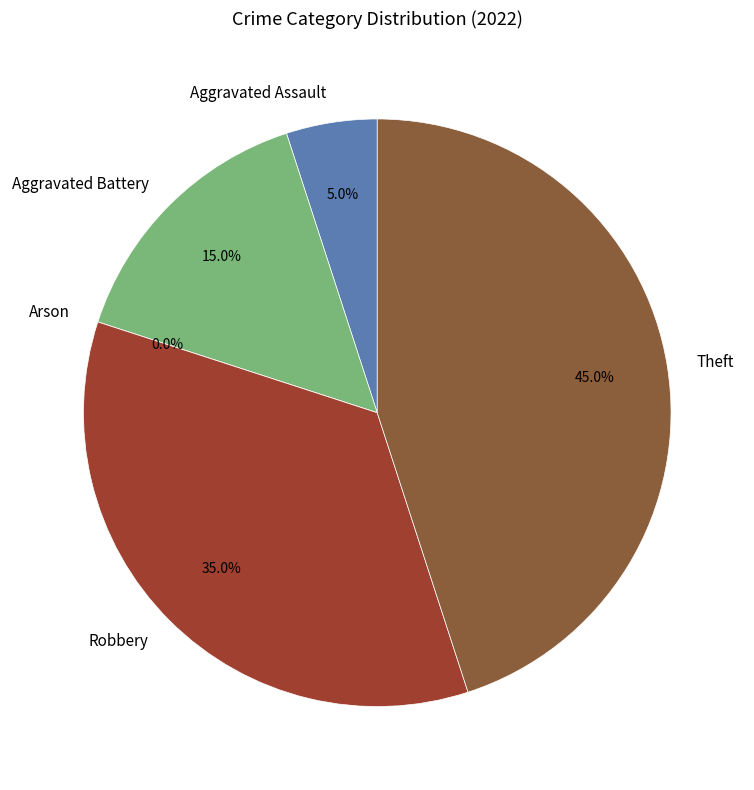

Is there any slice that represents more than half of the pie?

No